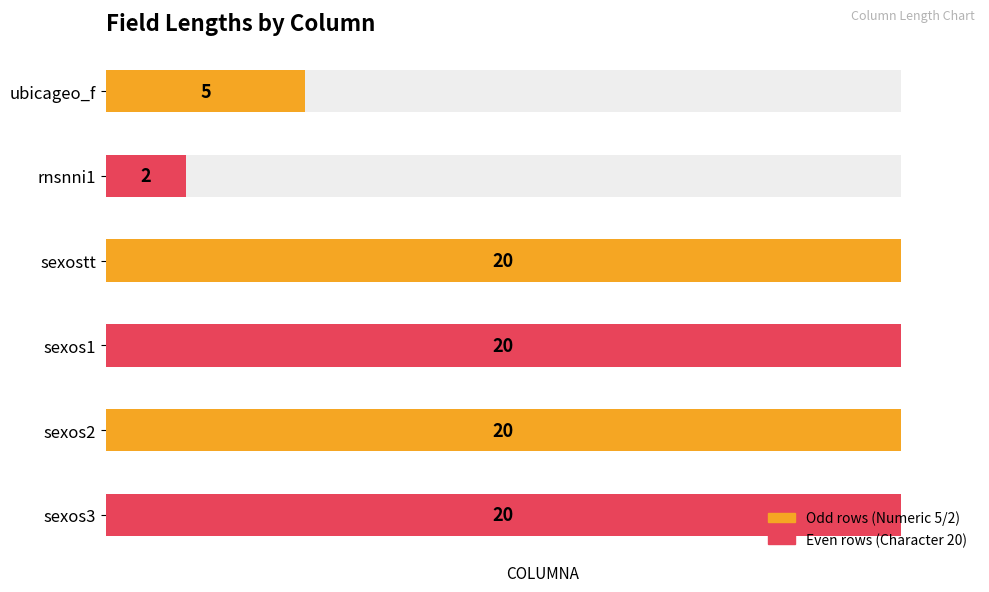

What is the value of the 4th bar from the left?

20